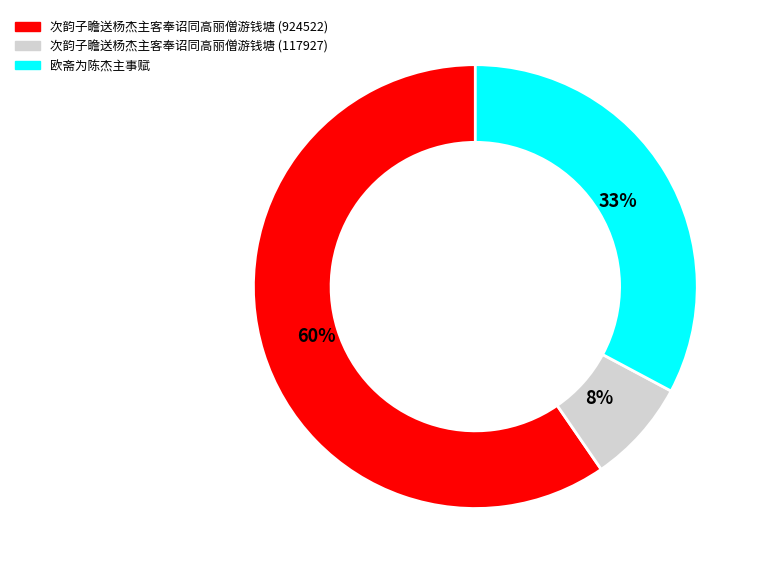

Combined, do 次韵子瞻送杨杰主客奉诏同高丽僧游钱塘 (924522) and 欧斋为陈杰主事赋 account for over 50%?

Yes